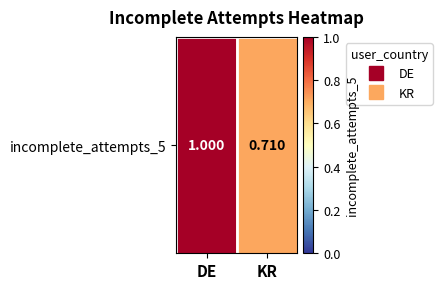

Which label corresponds to the largest value in the chart?

DE